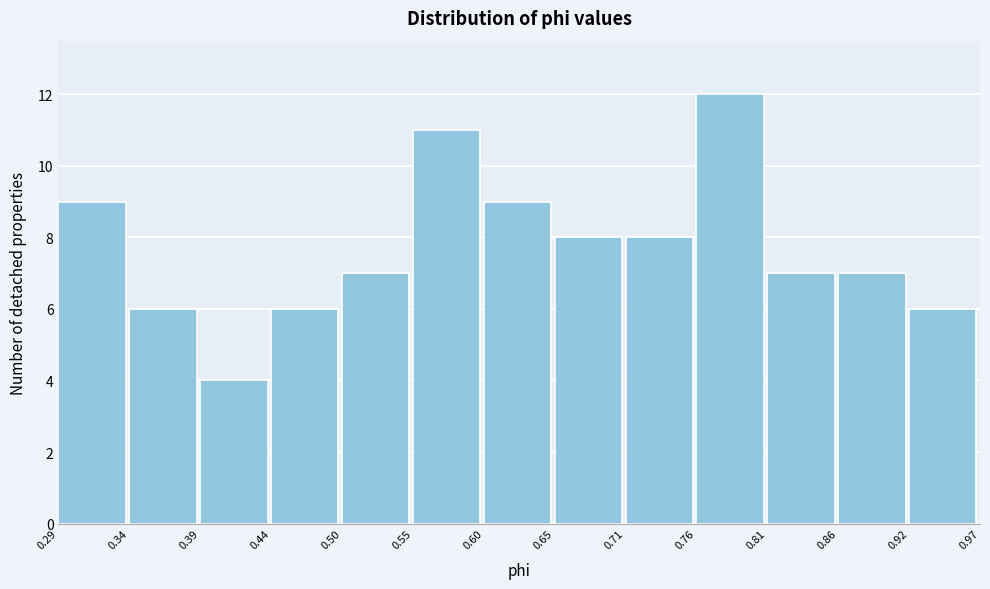

Reading left to right, list every bar in this chart as the range it spans on the x-axis followed by its height. The values are not printed on the chart, so give them approximately, as read against the axis.

0.29 to 0.34: 9
0.34 to 0.39: 6
0.39 to 0.44: 4
0.44 to 0.50: 6
0.50 to 0.55: 7
0.55 to 0.60: 11
0.60 to 0.65: 9
0.65 to 0.71: 8
0.71 to 0.76: 8
0.76 to 0.81: 12
0.81 to 0.86: 7
0.86 to 0.92: 7
0.92 to 0.97: 6